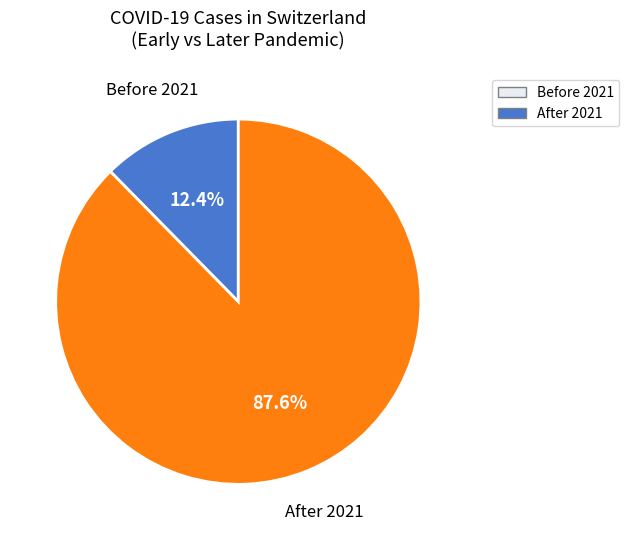

Which has a higher value, Before 2021 or After 2021?

After 2021